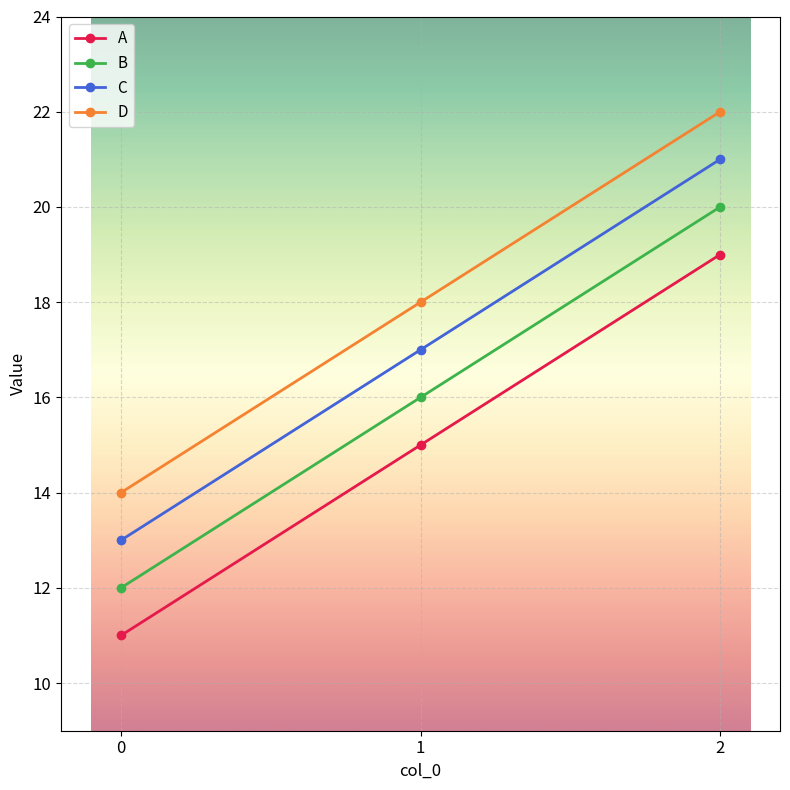

What is the difference between the highest and lowest values at 2?

3